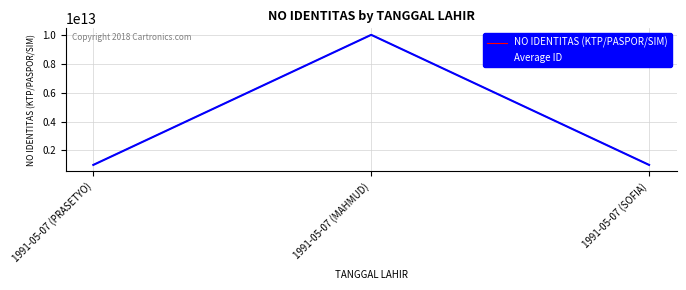

At which label is Average ID closest to 5506666616666?

1991-05-07 (SOFIA)